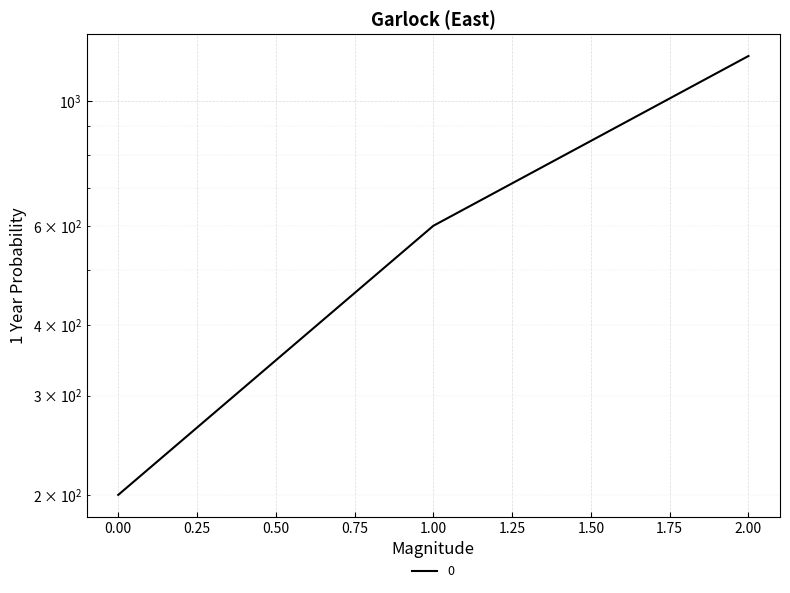

Rank the categories by value from highest to lowest.

2, 1, 0